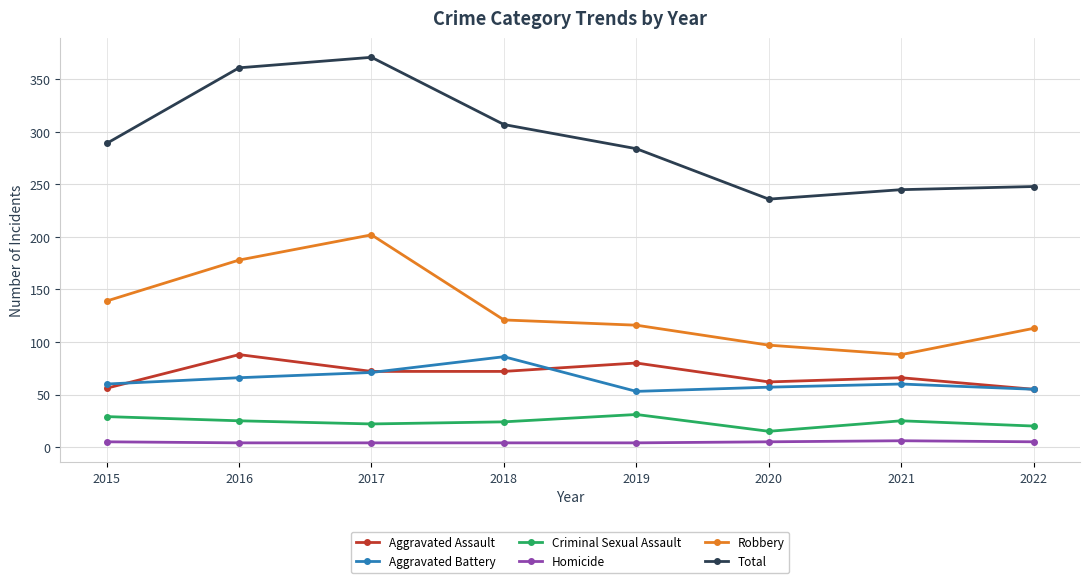

What is the value of the Aggravated Battery point at the 5th from the left?

53